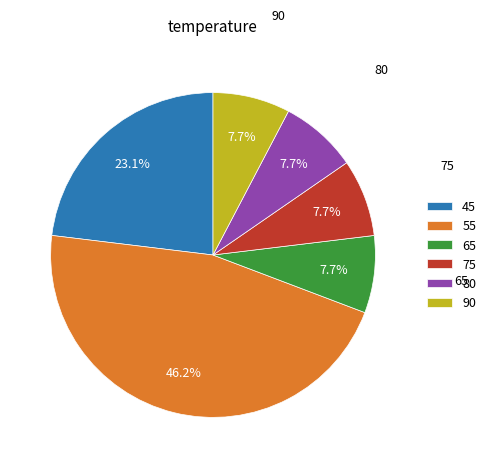

To the nearest percent, what portion does 80 represent?

8%